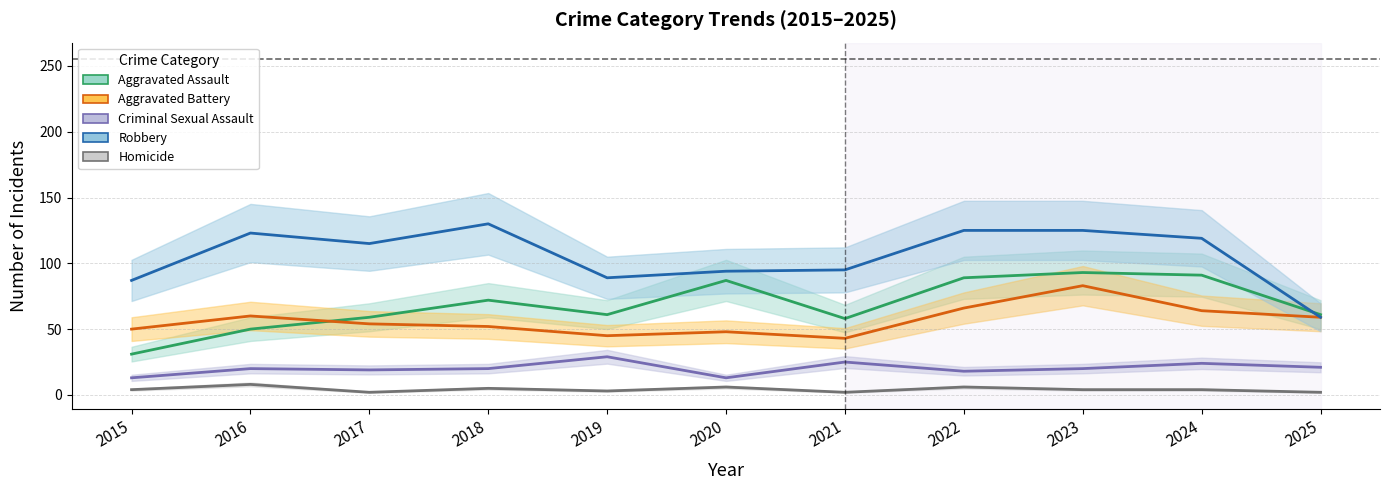

True or false: Criminal Sexual Assault and Aggravated Assault intersect in this chart.

False